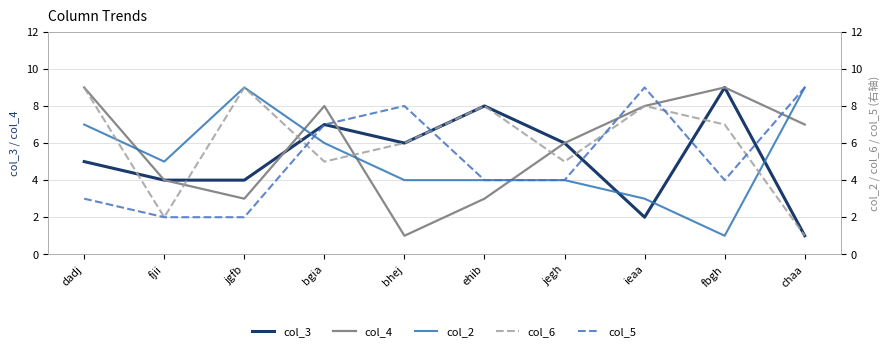

Reading right to left, extract all data points from this chart.

col_3: chaa=1	fbgh=9	ieaa=2	jegh=6	ehib=8	bhej=6	bgia=7	jgfb=4	fjii=4	dadj=5
col_4: chaa=7	fbgh=9	ieaa=8	jegh=6	ehib=3	bhej=1	bgia=8	jgfb=3	fjii=4	dadj=9
col_2: chaa=9	fbgh=1	ieaa=3	jegh=4	ehib=4	bhej=4	bgia=6	jgfb=9	fjii=5	dadj=7
col_6: chaa=1	fbgh=7	ieaa=8	jegh=5	ehib=8	bhej=6	bgia=5	jgfb=9	fjii=2	dadj=9
col_5: chaa=9	fbgh=4	ieaa=9	jegh=4	ehib=4	bhej=8	bgia=7	jgfb=2	fjii=2	dadj=3